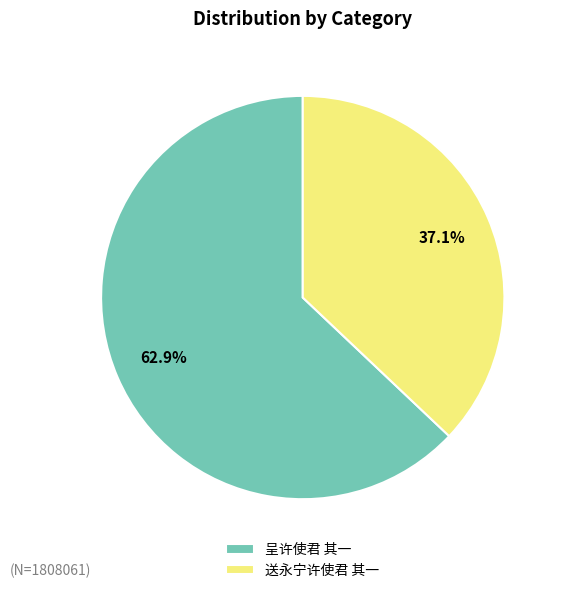

To the nearest percent, what is the average slice percentage?

50%